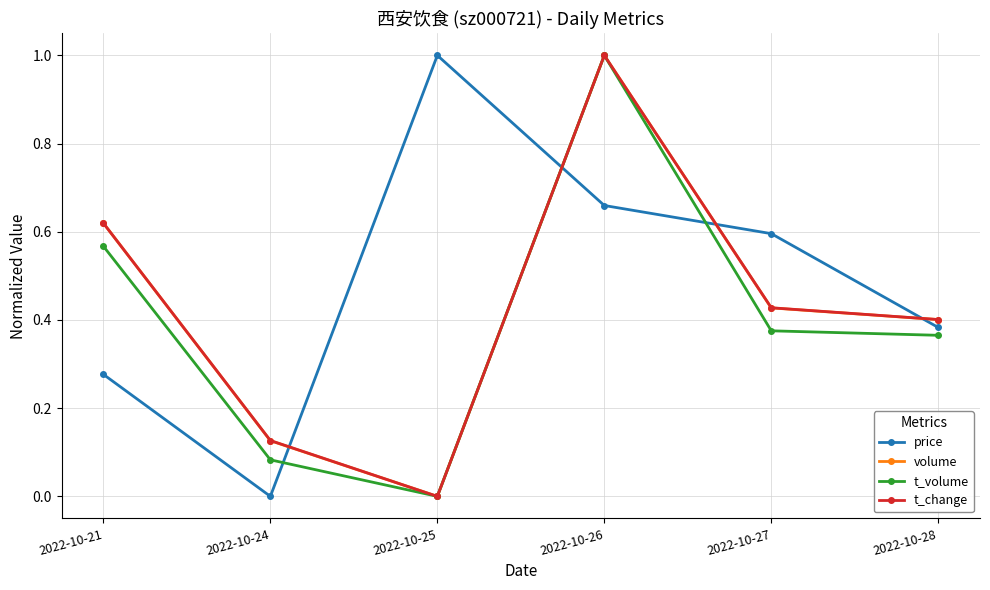

Where is the first local maximum for volume?

2022-10-26